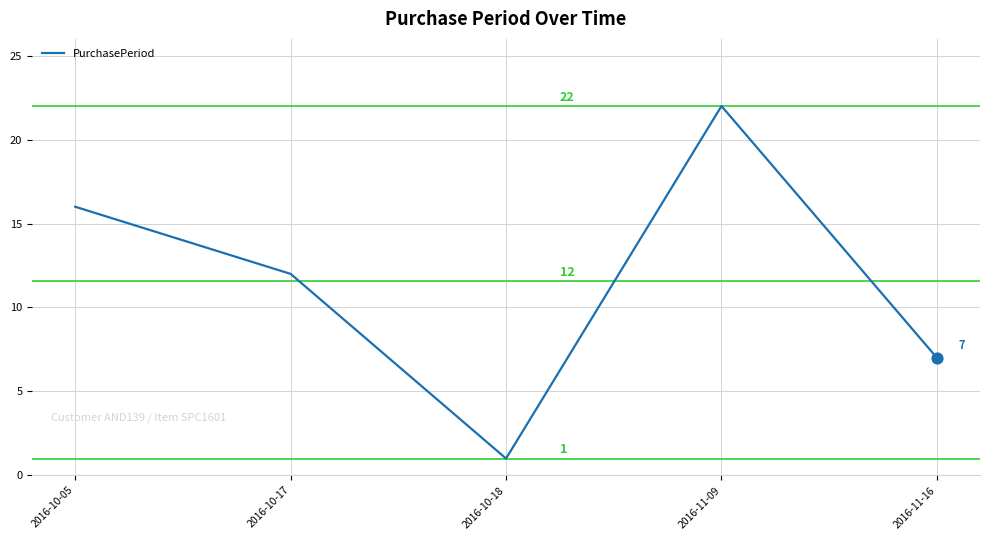

Between 2016-10-05 and 2016-10-17, which is larger?

2016-10-05